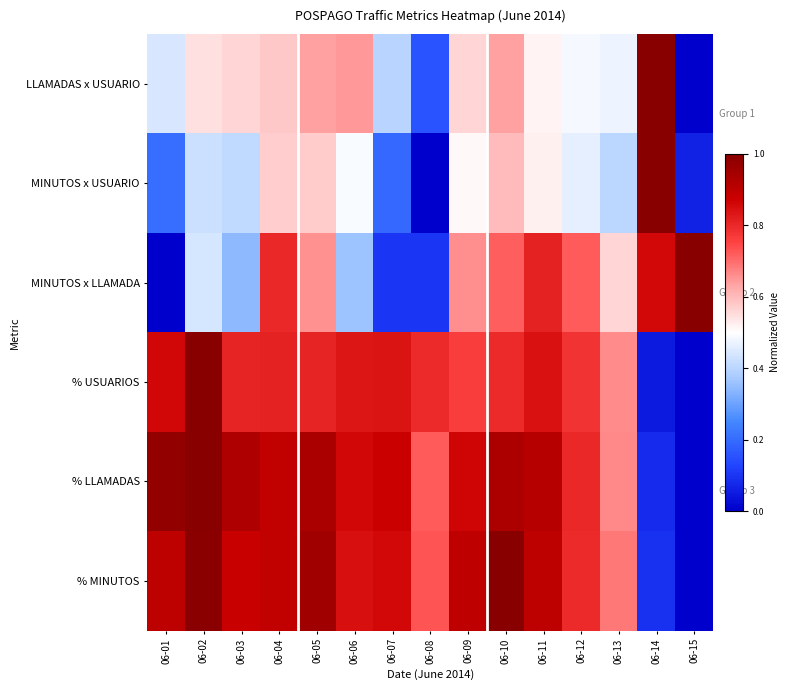

Reading right to left, extract all data points from this chart.

LLAMADAS x USUARIO: 06-15=0.0	06-14=1.0	06-13=0.5	06-12=0.5	06-11=0.5	06-10=0.6	06-09=0.6	06-08=0.2	06-07=0.4	06-06=0.6	06-05=0.6	06-04=0.6	06-03=0.6	06-02=0.5	06-01=0.4
MINUTOS x USUARIO: 06-15=0.1	06-14=1.0	06-13=0.4	06-12=0.5	06-11=0.5	06-10=0.6	06-09=0.5	06-08=0.0	06-07=0.2	06-06=0.5	06-05=0.6	06-04=0.6	06-03=0.4	06-02=0.4	06-01=0.2
MINUTOS x LLAMADA: 06-15=1.0	06-14=0.9	06-13=0.6	06-12=0.7	06-11=0.8	06-10=0.7	06-09=0.7	06-08=0.1	06-07=0.1	06-06=0.4	06-05=0.7	06-04=0.8	06-03=0.3	06-02=0.4	06-01=0.0
% USUARIOS: 06-15=0.0	06-14=0.0	06-13=0.7	06-12=0.8	06-11=0.8	06-10=0.8	06-09=0.8	06-08=0.8	06-07=0.8	06-06=0.8	06-05=0.8	06-04=0.8	06-03=0.8	06-02=1.0	06-01=0.9
% LLAMADAS: 06-15=0.0	06-14=0.1	06-13=0.7	06-12=0.8	06-11=0.9	06-10=0.9	06-09=0.9	06-08=0.7	06-07=0.9	06-06=0.9	06-05=0.9	06-04=0.9	06-03=0.9	06-02=1.0	06-01=1.0
% MINUTOS: 06-15=0.0	06-14=0.1	06-13=0.7	06-12=0.8	06-11=0.9	06-10=1.0	06-09=0.9	06-08=0.7	06-07=0.9	06-06=0.8	06-05=1.0	06-04=0.9	06-03=0.9	06-02=1.0	06-01=0.9